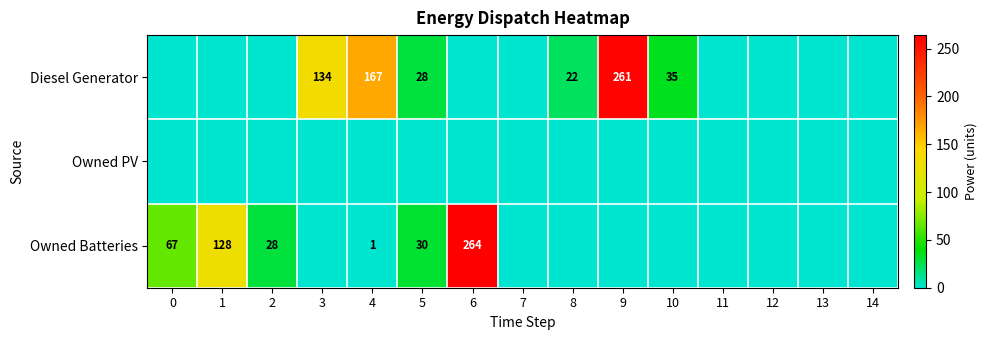

True or false: Diesel Generator has a value of 12 at 5.

False